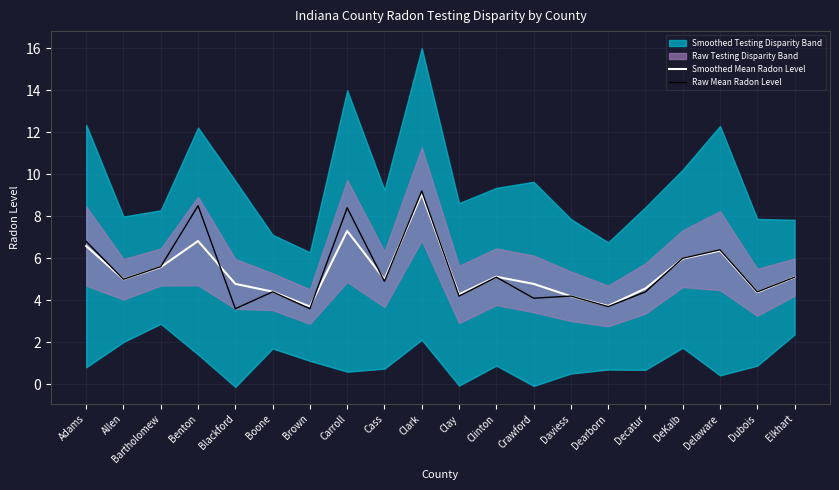

What is the label of the 19th point from the right?

Allen